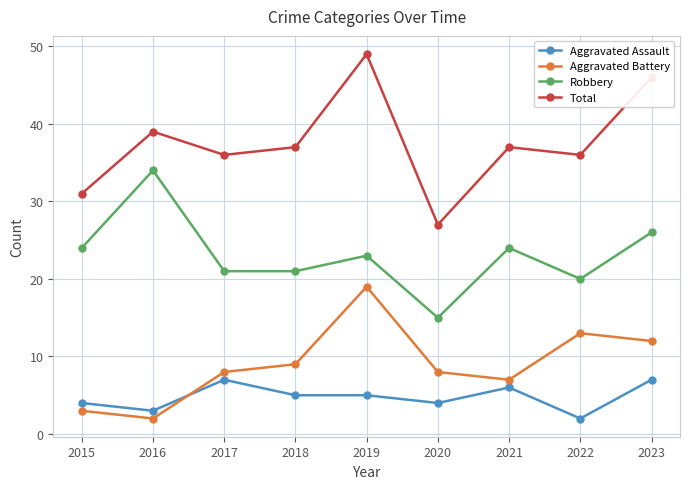

List the series in order of their peak value, lowest first.

Aggravated Assault, Aggravated Battery, Robbery, Total